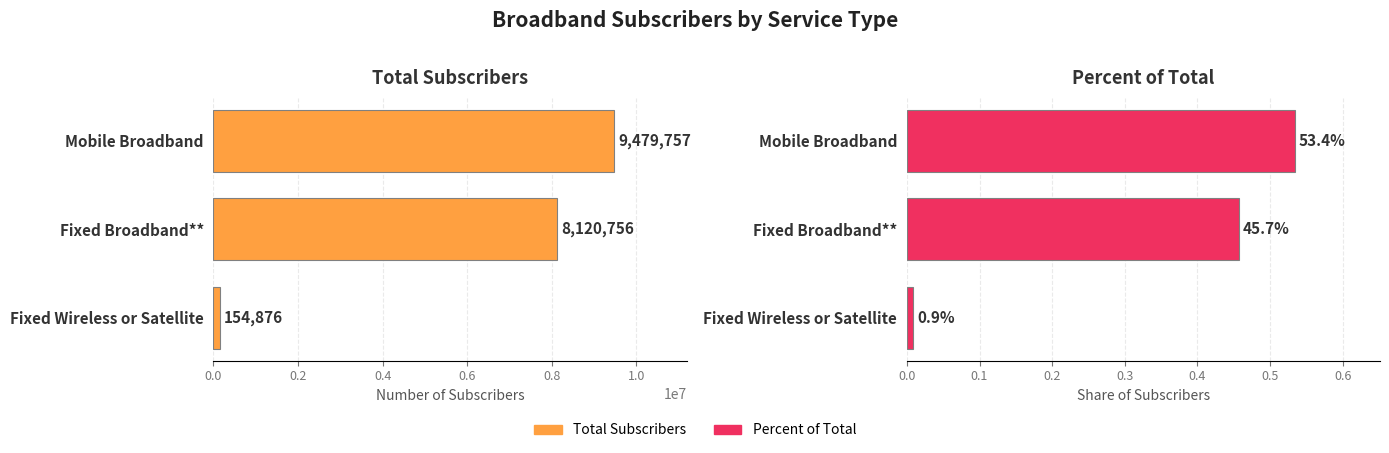

The value of Percent of Total at Fixed Broadband** is 0.5. True or false?

True